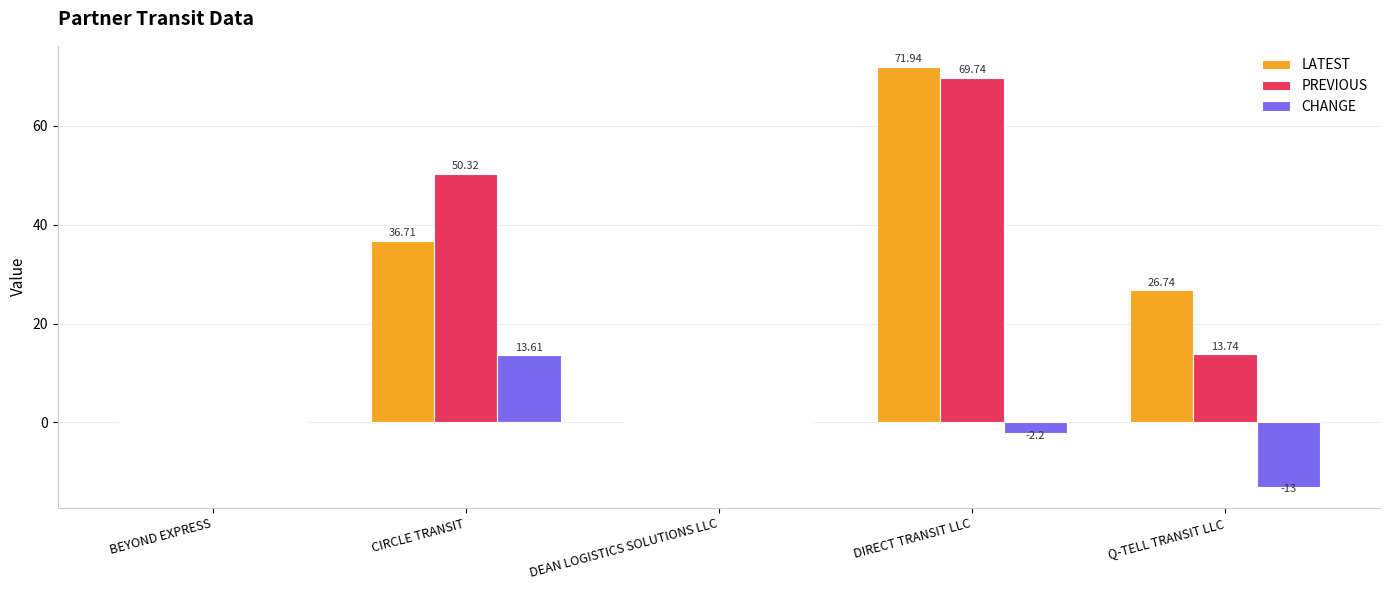

Which series changed the most between CIRCLE TRANSIT and DIRECT TRANSIT LLC?

LATEST